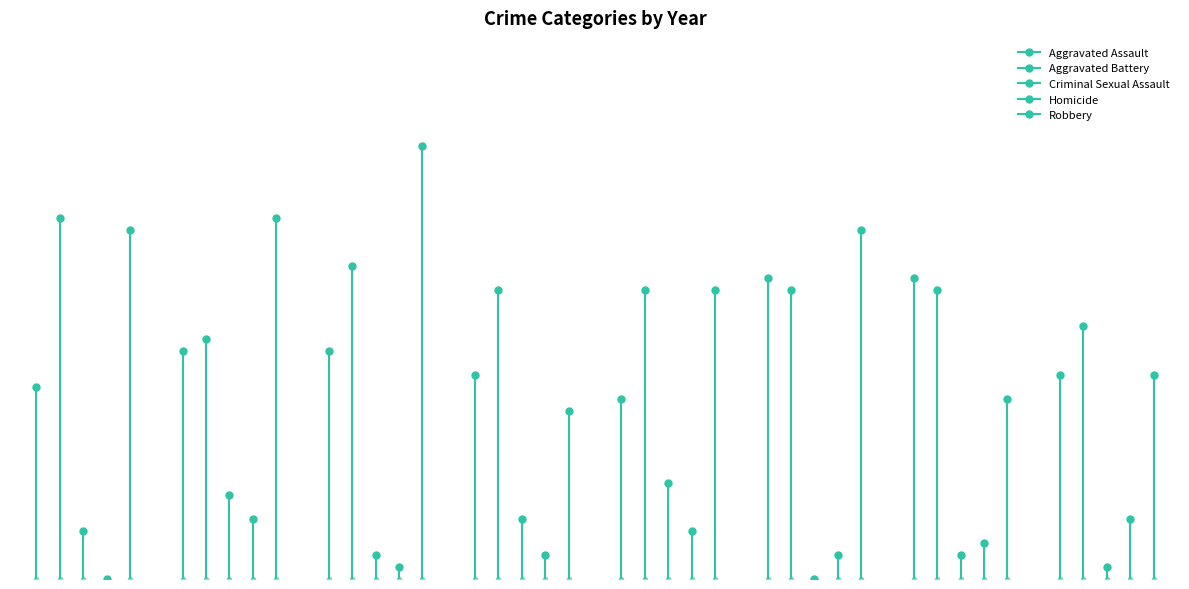

The Criminal Sexual Assault series shows 4 at 2016. True or false?

True